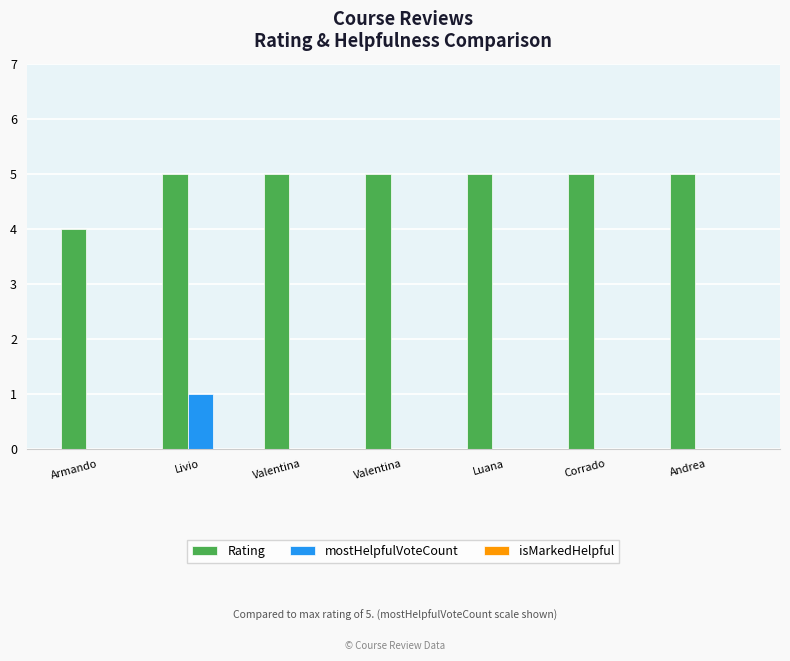

Reading right to left, transcribe all the data shown in this chart.

Rating: 5	5	5	5	5	5	4
mostHelpfulVoteCount: 0	0	0	0	0	1	0
isMarkedHelpful: 0	0	0	0	0	0	0